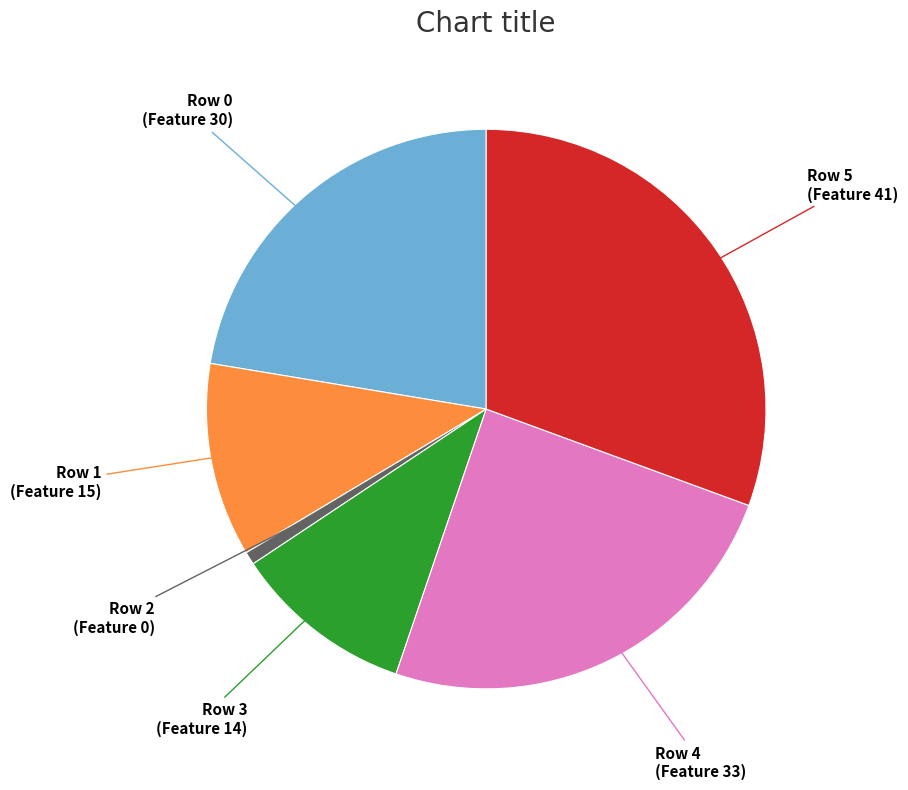

How many slices are in this pie chart?

6